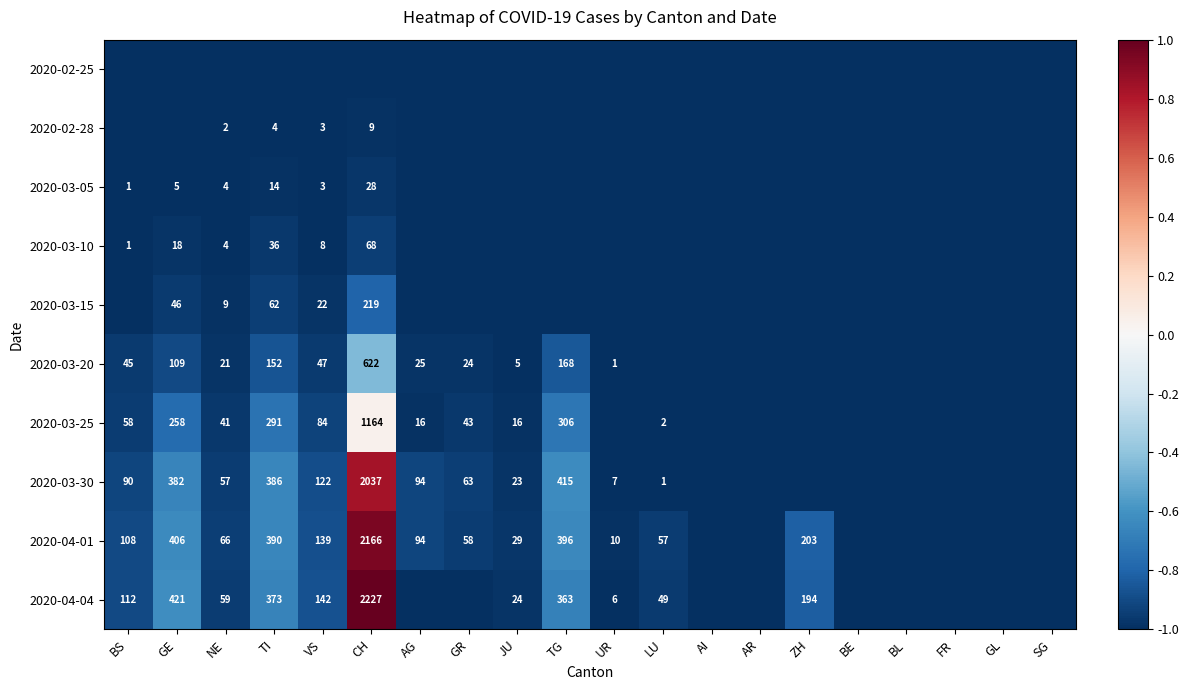

The value of 2020-03-20 at TG is 168. True or false?

True